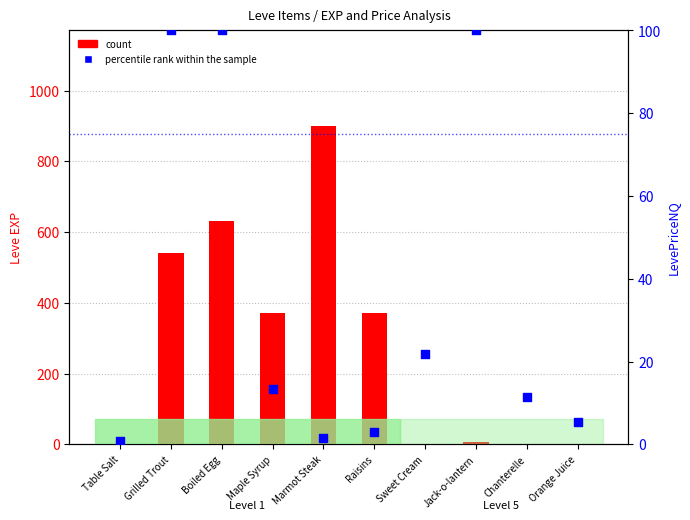

What is the total value across all series at Maple Syrup?

383.2